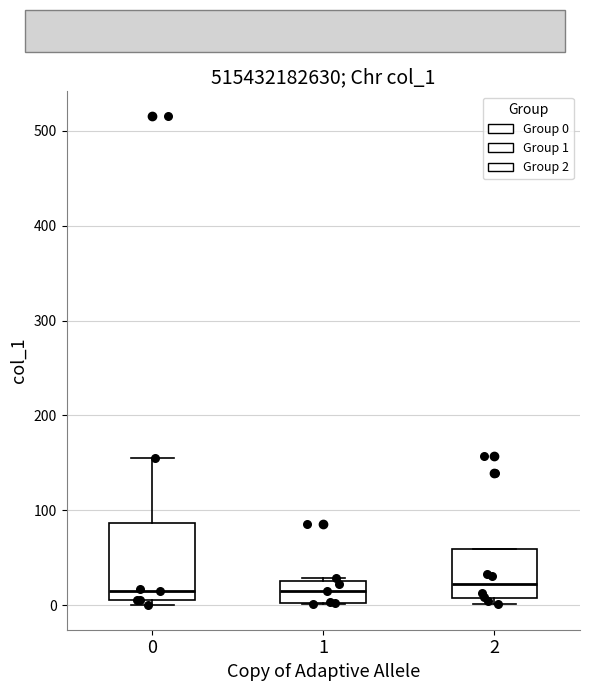

Reading left to right, read every box against the y-axis: the position of its median line, the range the box covers, and the ends of its whiskers. The values are not printed on the chart, so give them approximately, as read against the axis.

0: median 10 (just above the box's lower edge), box 10 to 90, whiskers 0 to 160
1: median 10, box 0 to 30, whiskers 0 to 30 (just above the box's upper edge)
2: median 20, box 10 to 60, whiskers 0 to 60